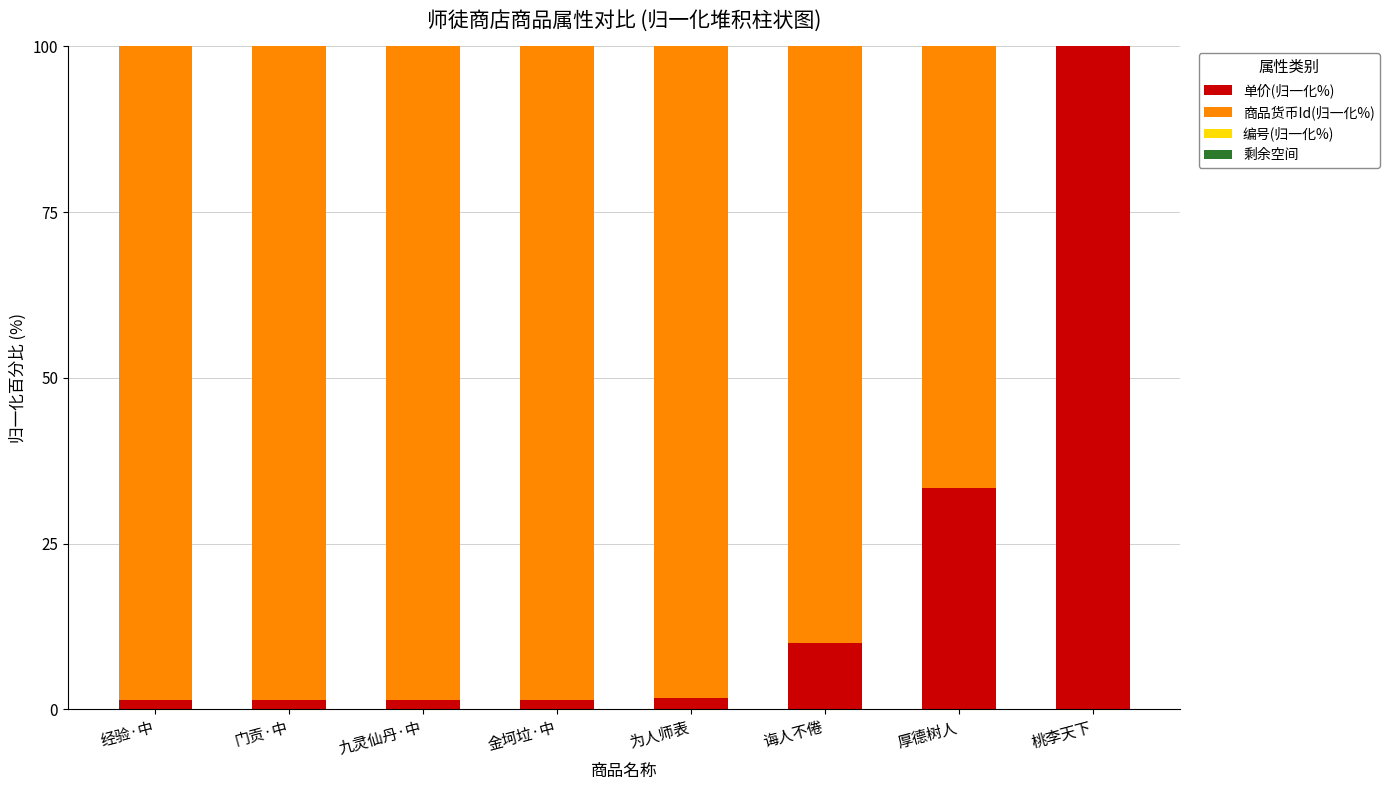

At which label is 单价(归一化%) closest to 50?

厚德树人